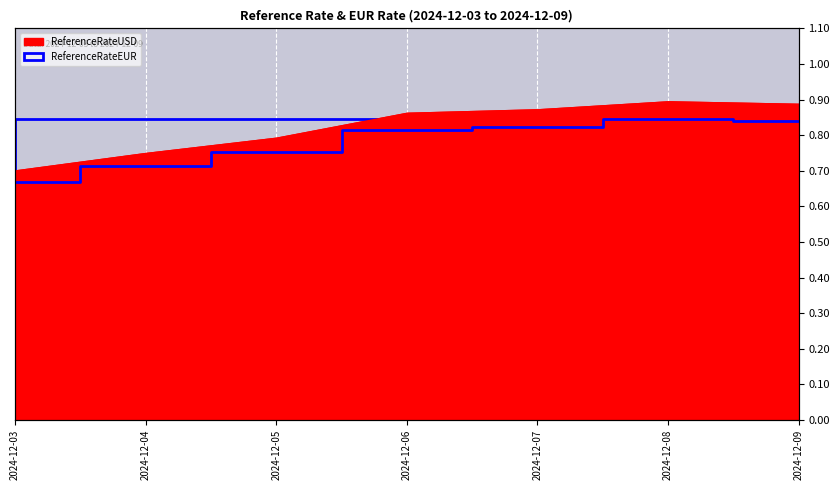

What is the difference between the maximum and minimum values?

0.2